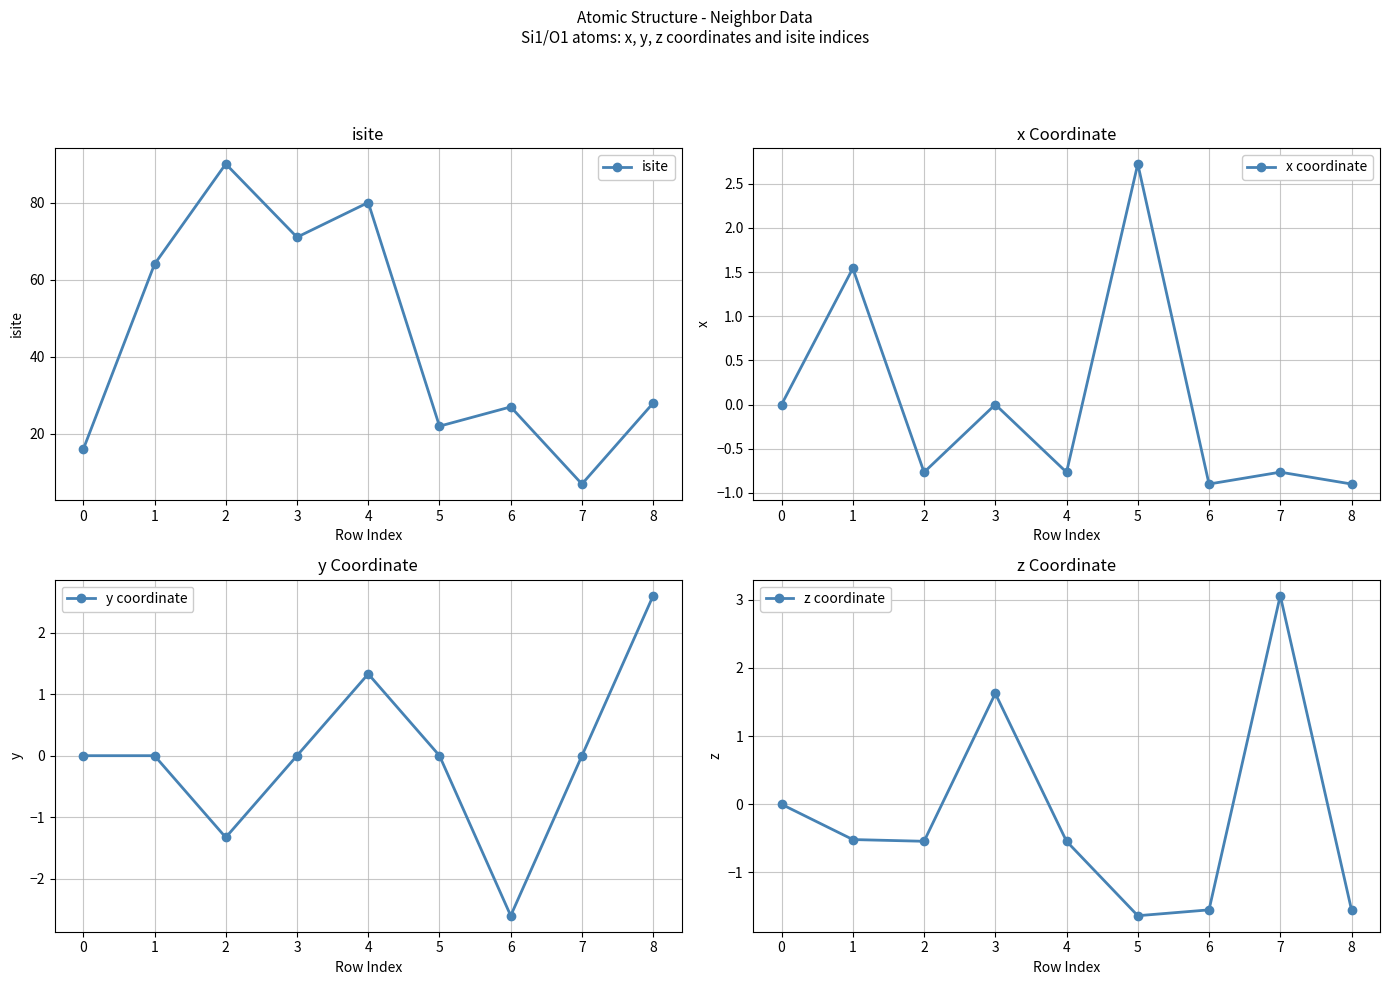

In y coordinate, how many points are lower than both neighbors (excluding endpoints)?

2